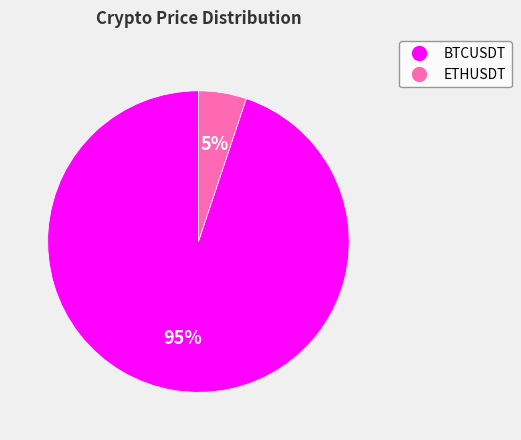

What is the smallest slice in the pie chart?

ETHUSDT